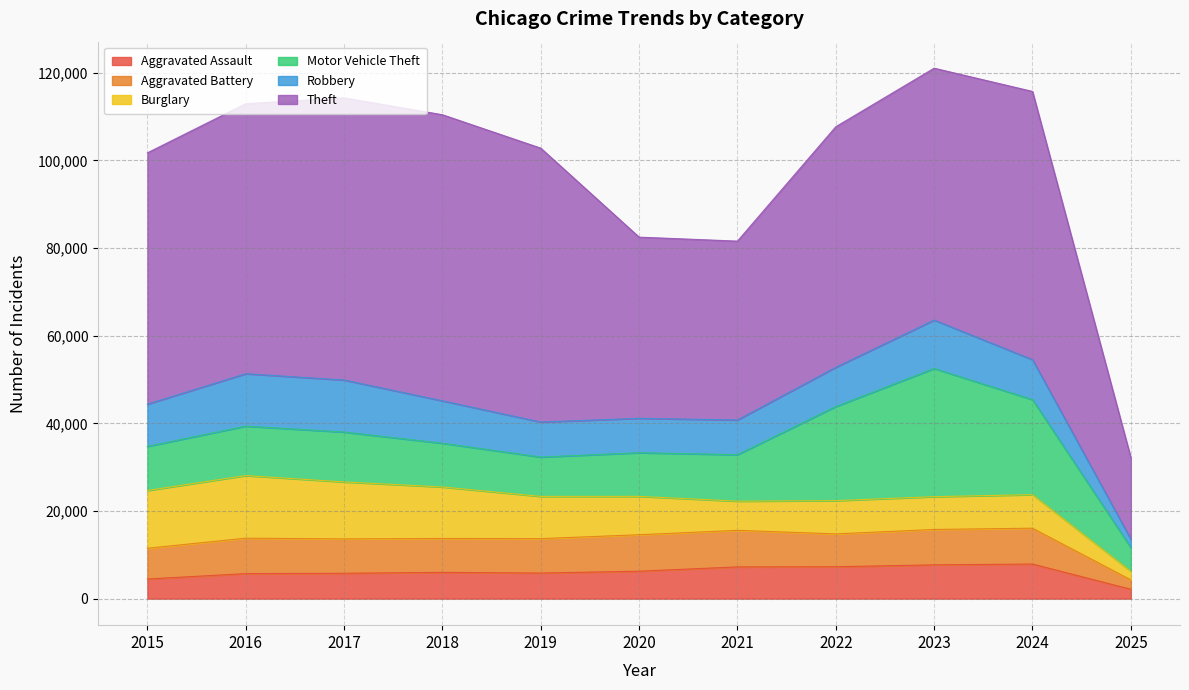

At which label does Theft reach its minimum?

2025